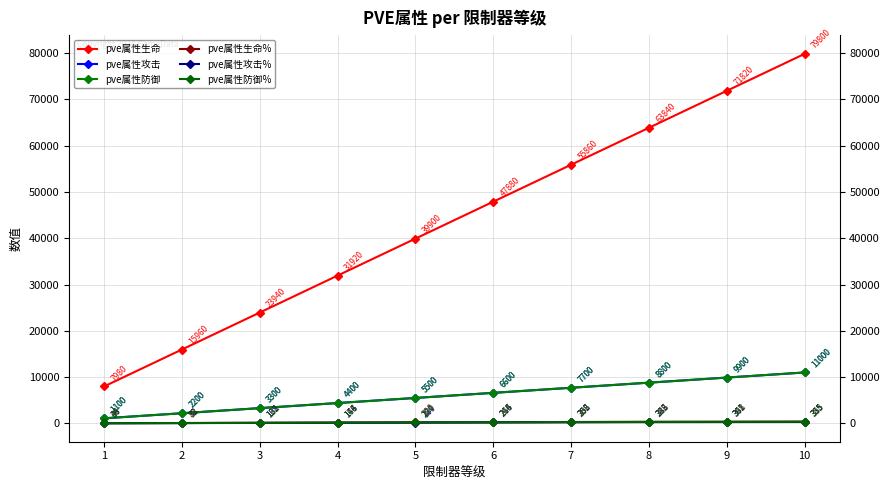

What is the sum of the pve属性攻击% values at 8 and 7?

535